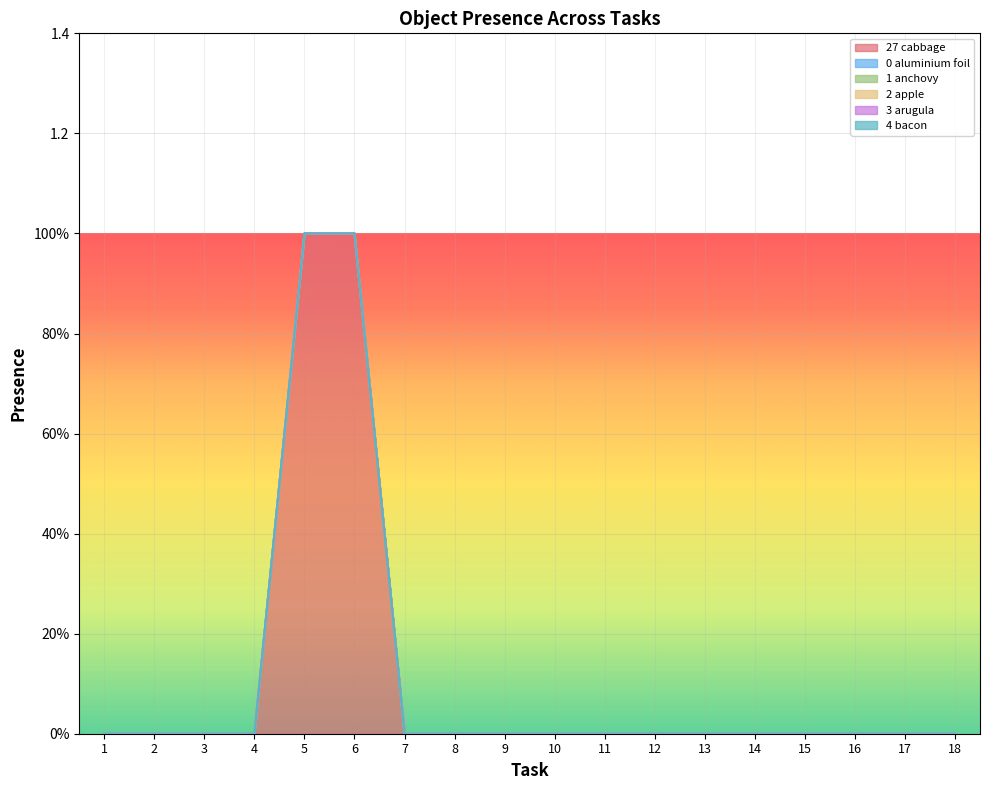

At which label does Object_3_arugula reach its peak?

1